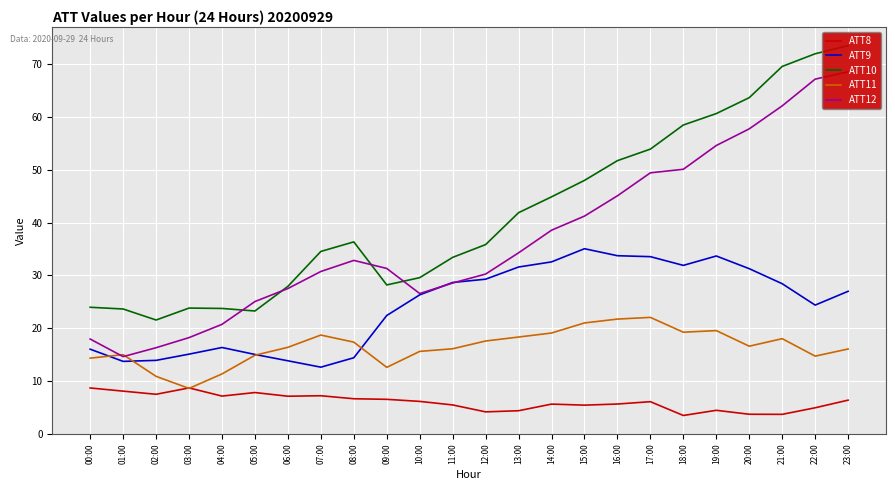

Where is ATT8 nearest to the value 6?

17:00